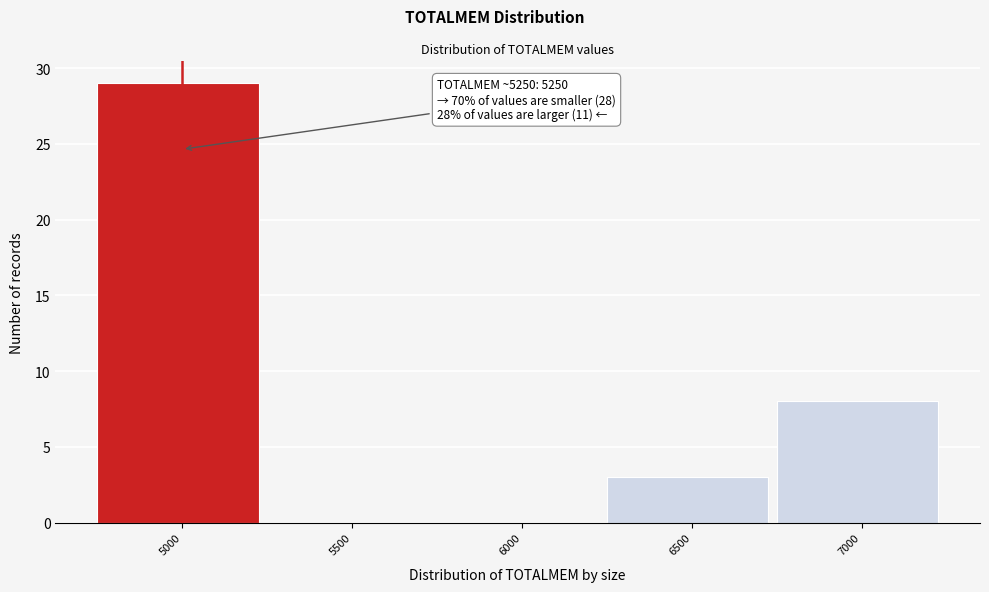

Reading right to left, list all the values displayed in this chart.

7000=8	6500=3	6000=0	5500=0	5000=29